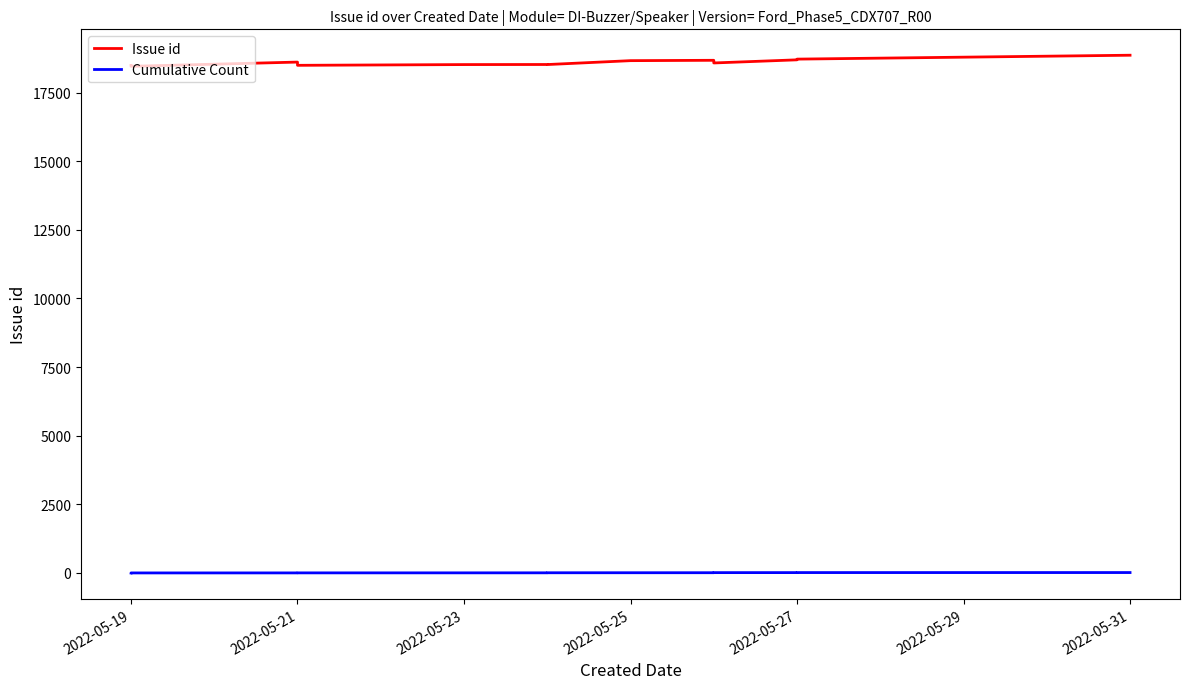

Is this an area chart (filled region under the line)?

No